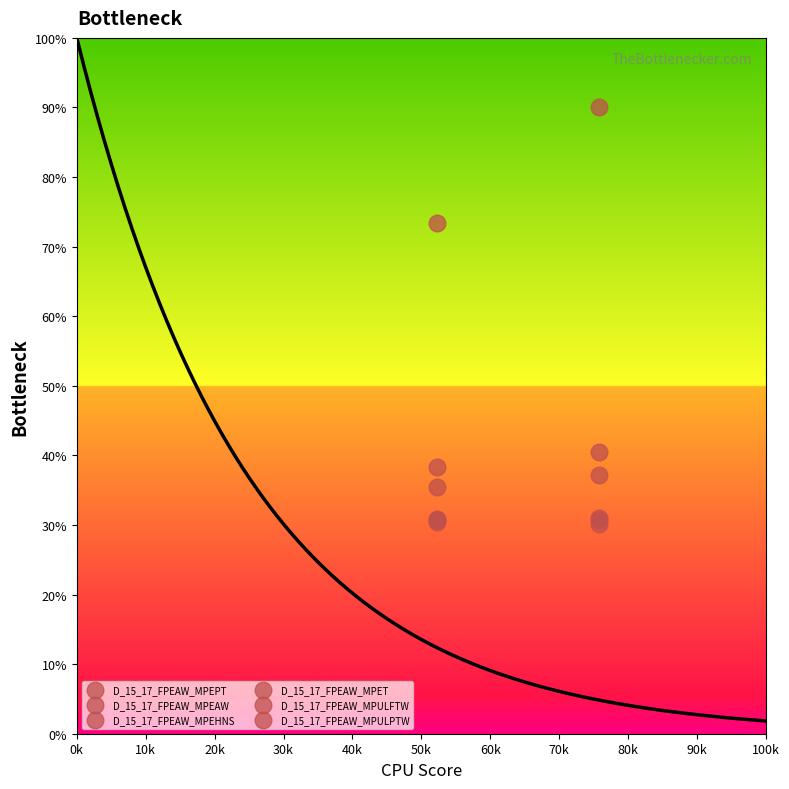

Does the chart have visible grid lines?

No